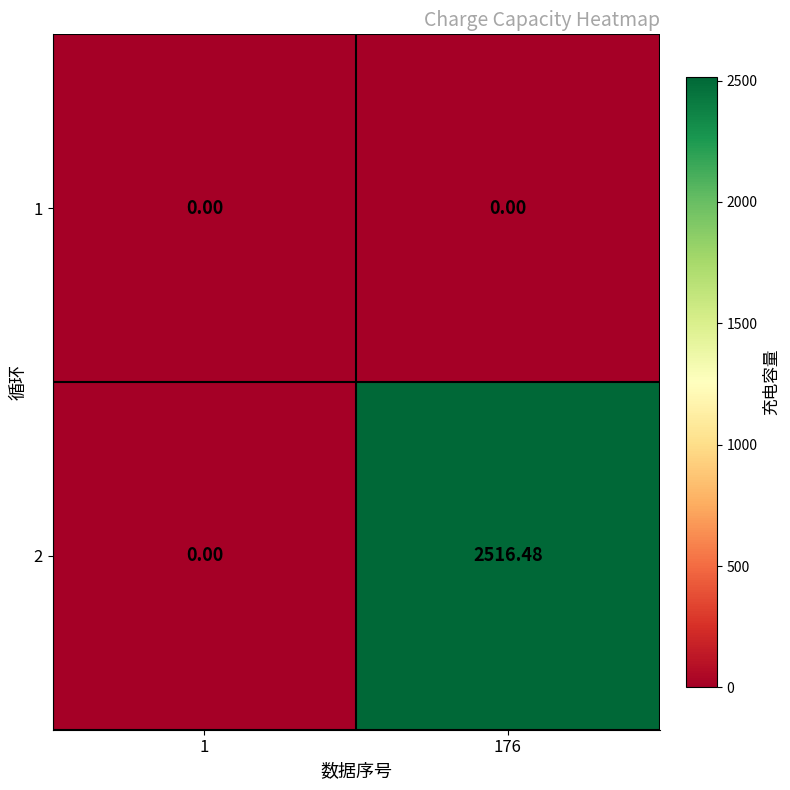

Is the value of 1 at 1 greater than the value of 2 at 176?

No